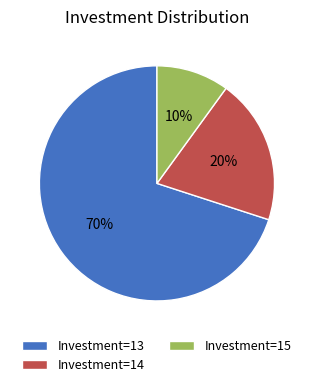

How many slices are in this pie chart?

3